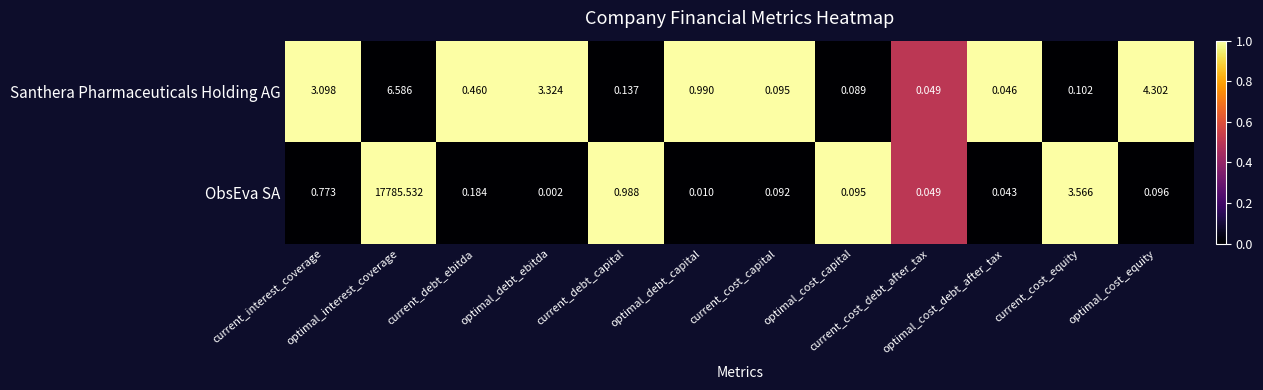

Rank the series by their maximum value, from lowest to highest.

Santhera Pharmaceuticals Holding AG, ObsEva SA